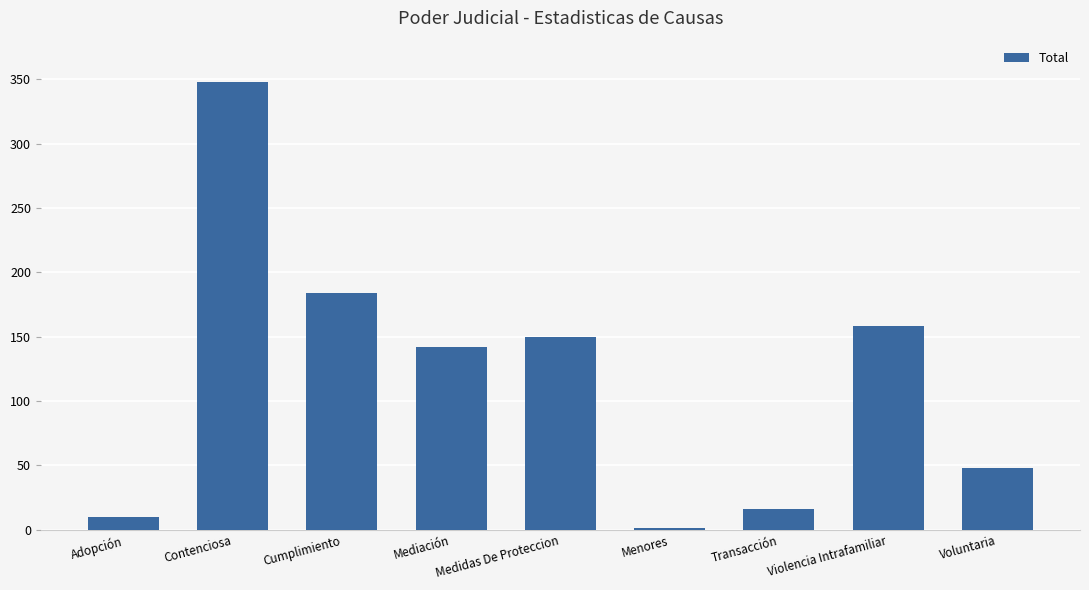

True or false: the data shows 235 at Violencia Intrafamiliar.

False